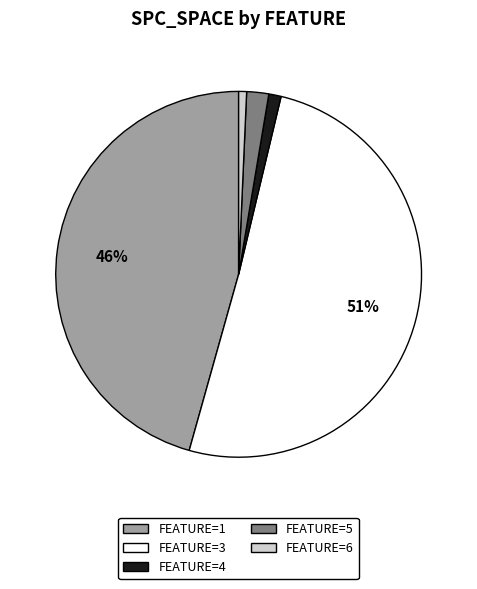

To the nearest percent, what percentage of the pie is FEATURE=6?

1%